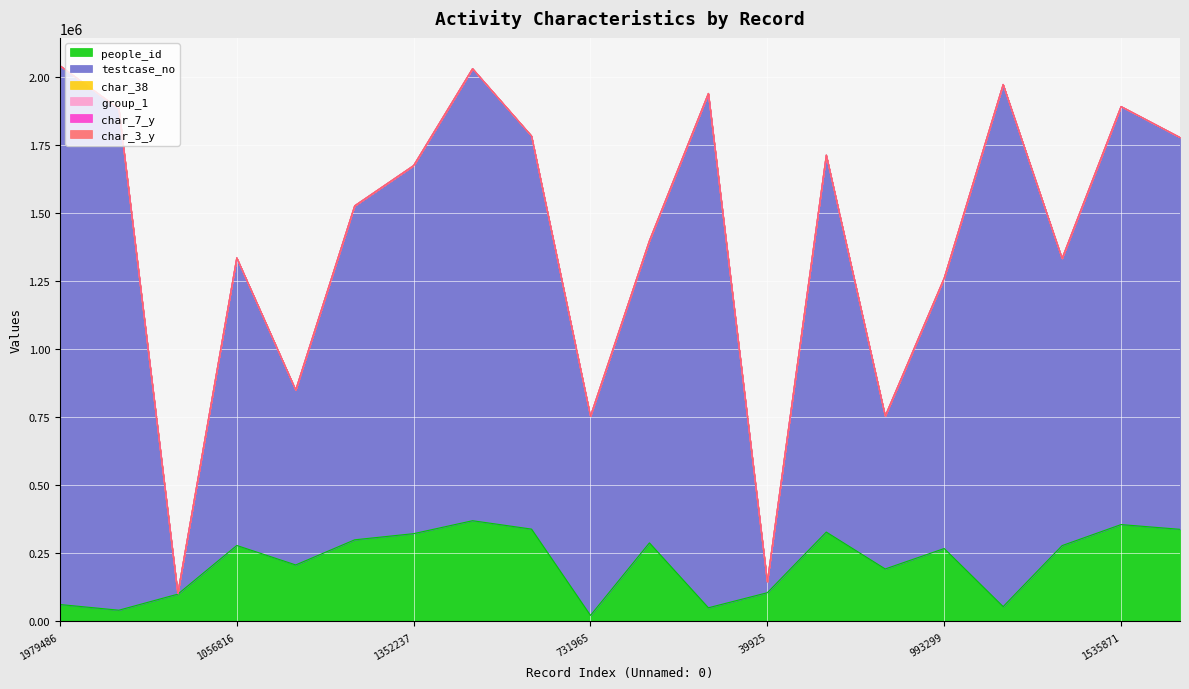

Is it true that people_id equals 512322 at 1444166?

False